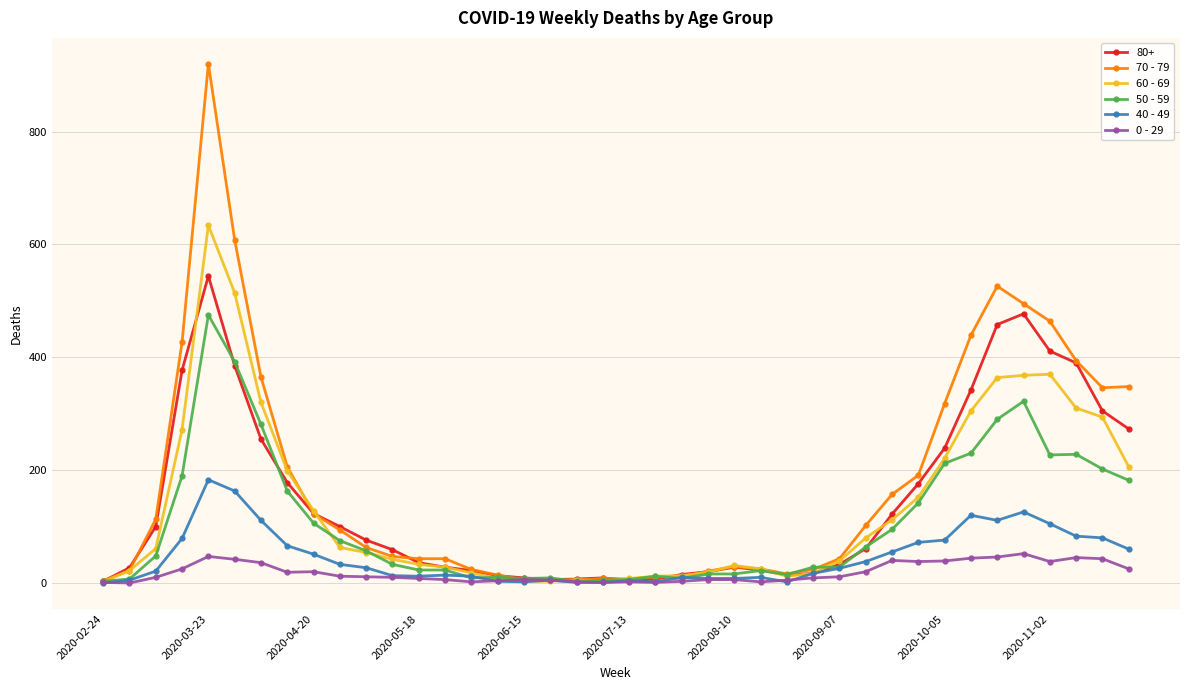

List the series in order of their peak value, lowest first.

0 - 29, 40 - 49, 50 - 59, 80+, 60 - 69, 70 - 79